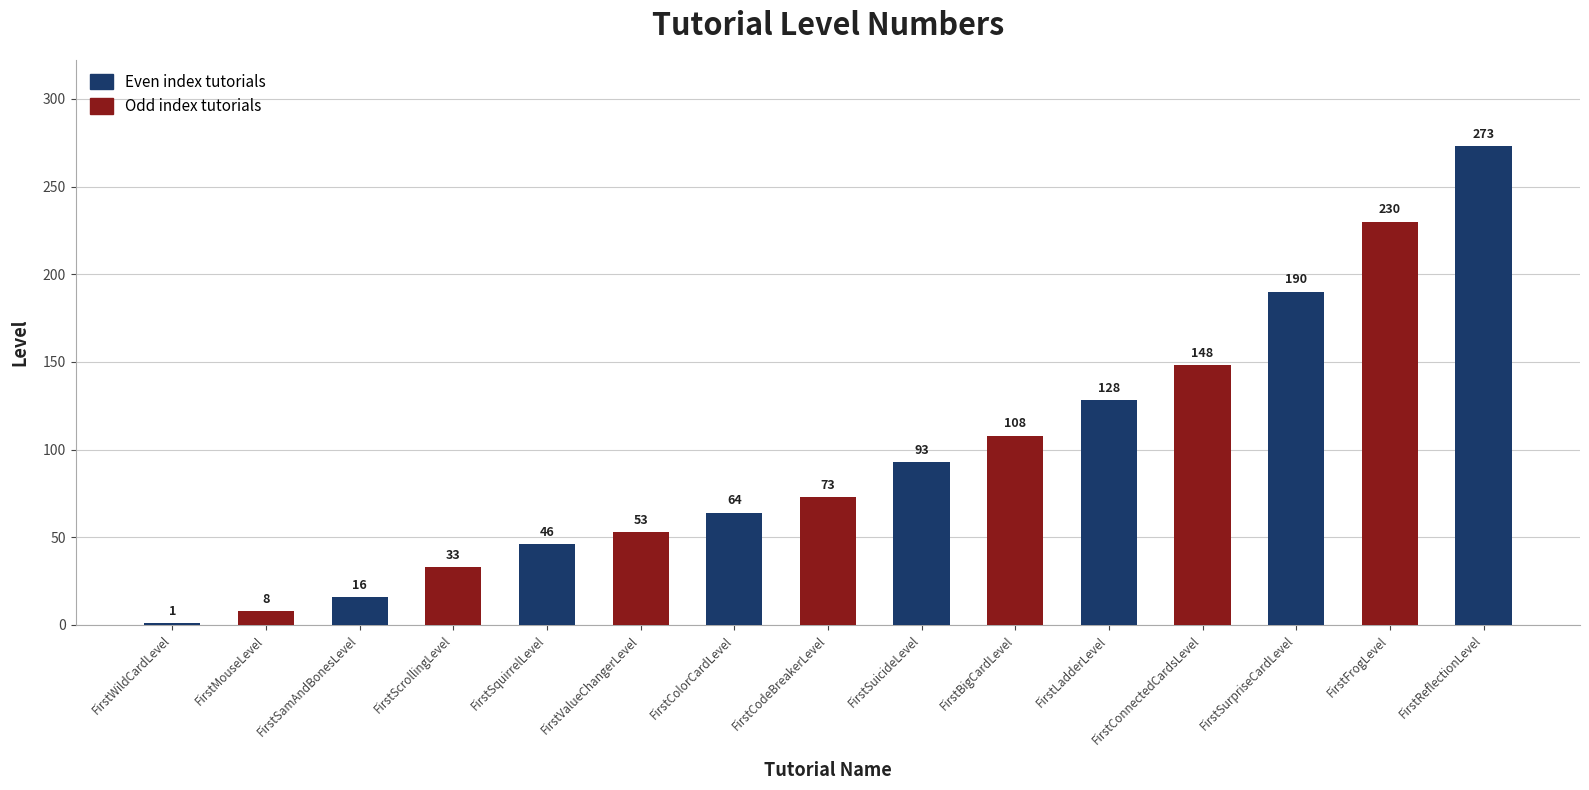

At which label is the value closest to 137?

FirstLadderLevel